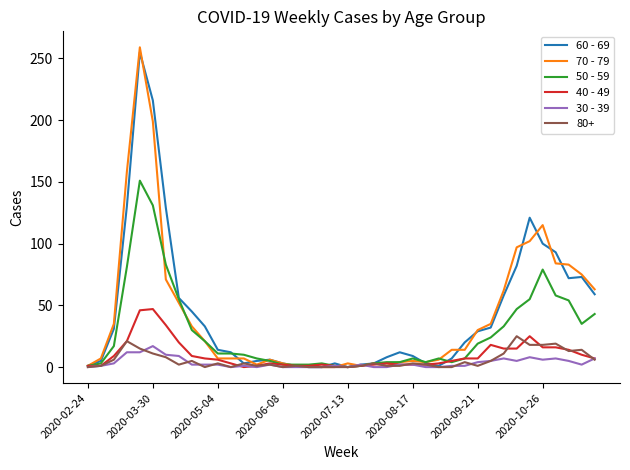

What are all the series names shown in the legend?

60 - 69, 70 - 79, 50 - 59, 40 - 49, 30 - 39, 80+